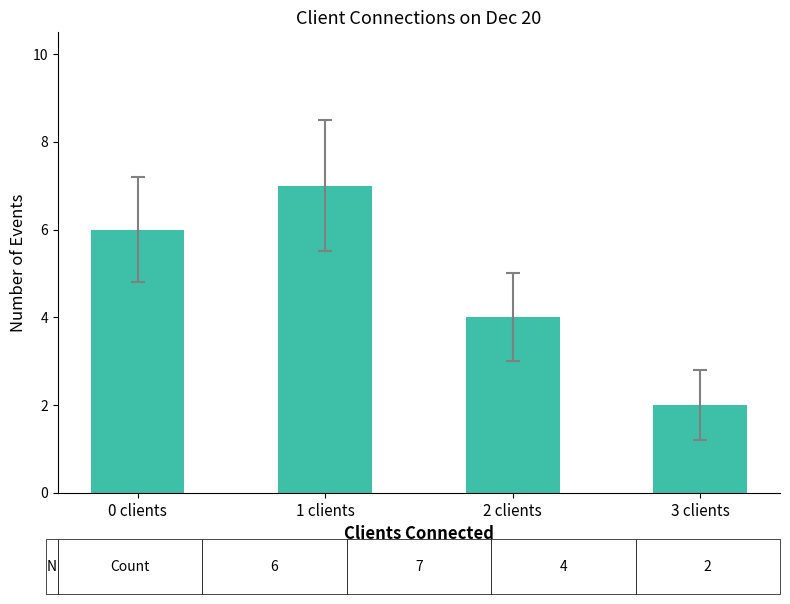

Is it true that the value at 3 clients is 2?

True